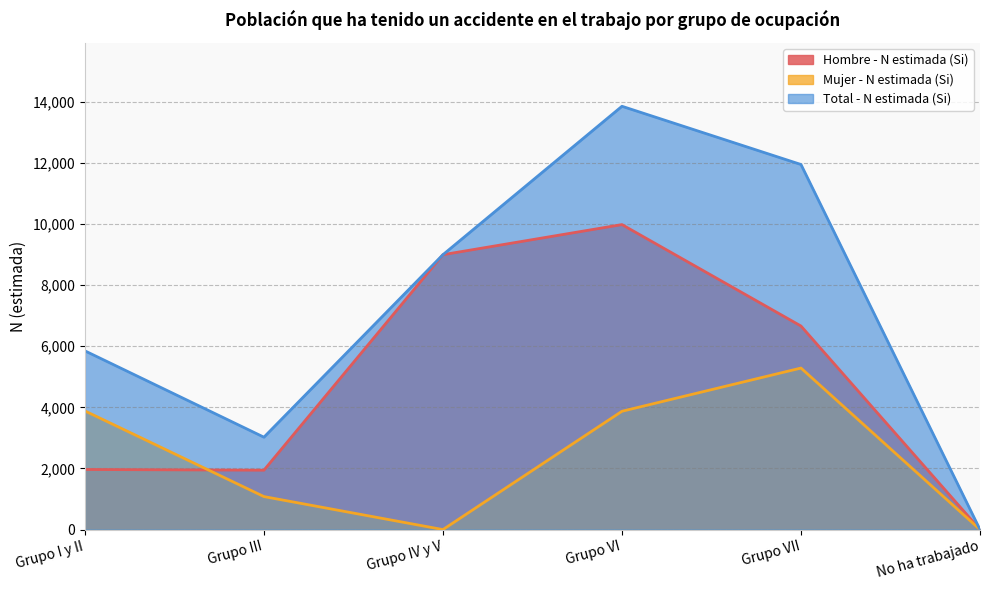

What is the label of the 1st point from the left?

Grupo I y II